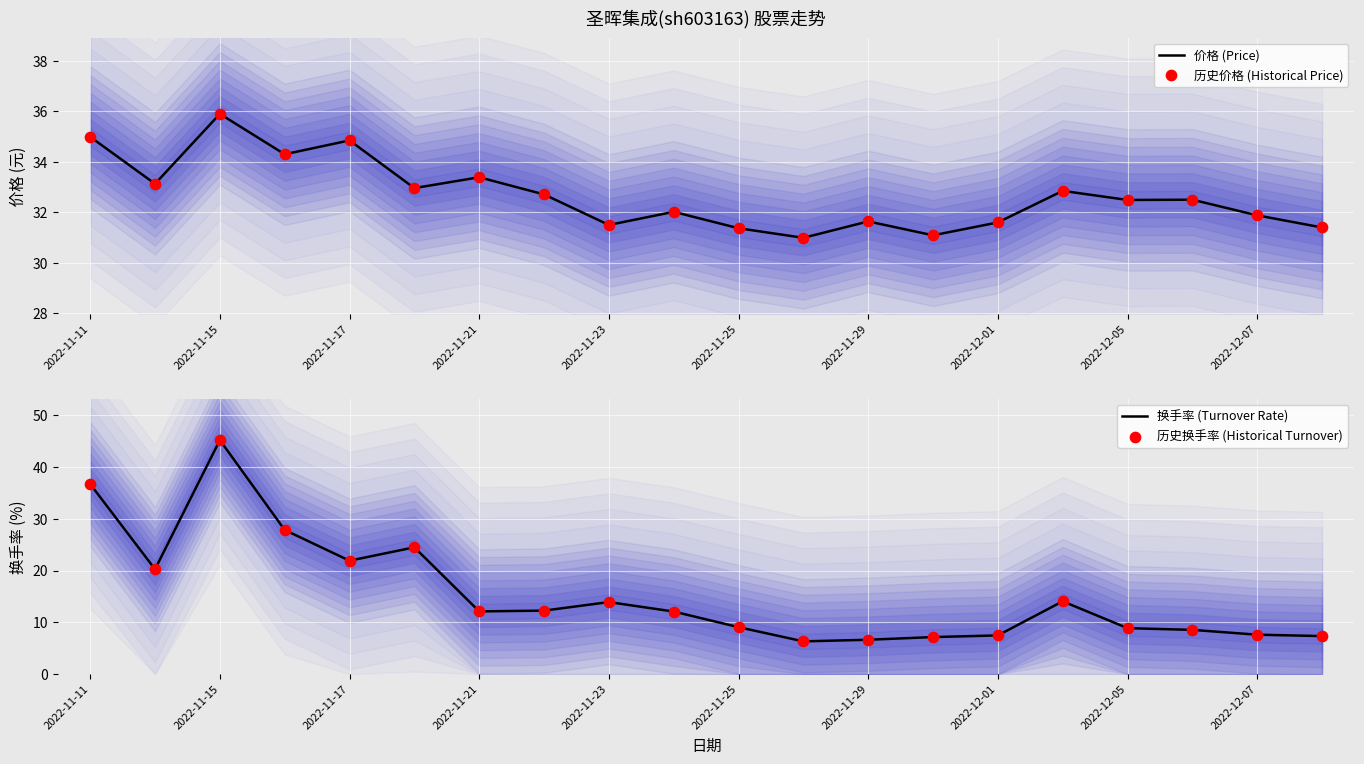

What are all the series names shown in the legend?

价格 (Price), 历史价格 (Historical Price), 换手率 (Turnover Rate), 历史换手率 (Historical Turnover)